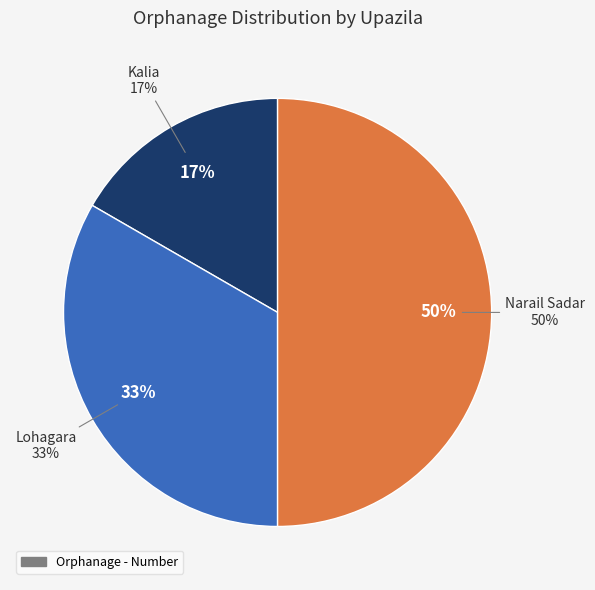

Is it true that Lohagara is 39% of the pie?

False